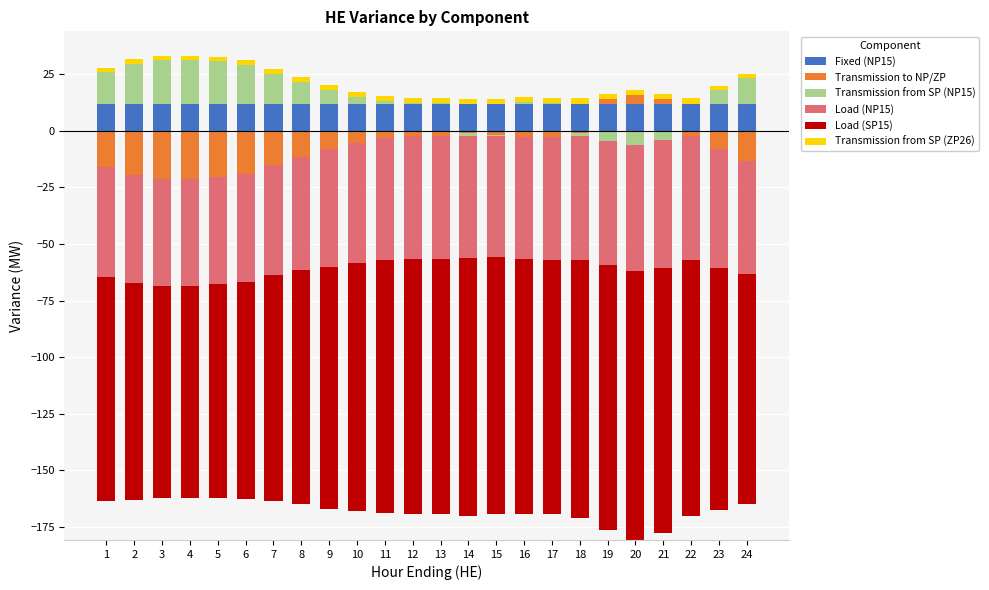

At how many categories does at least one series exceed 0?

24